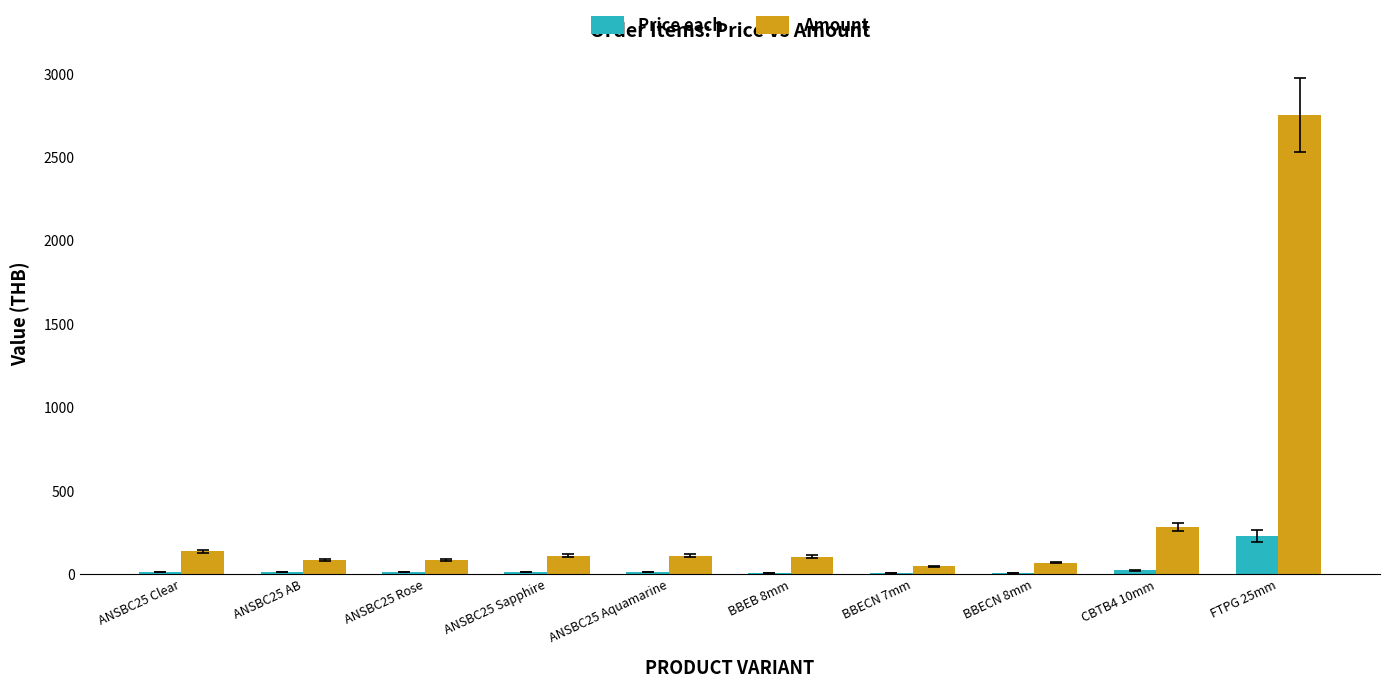

What is the total value across all series at BBECN 7mm?

52.9